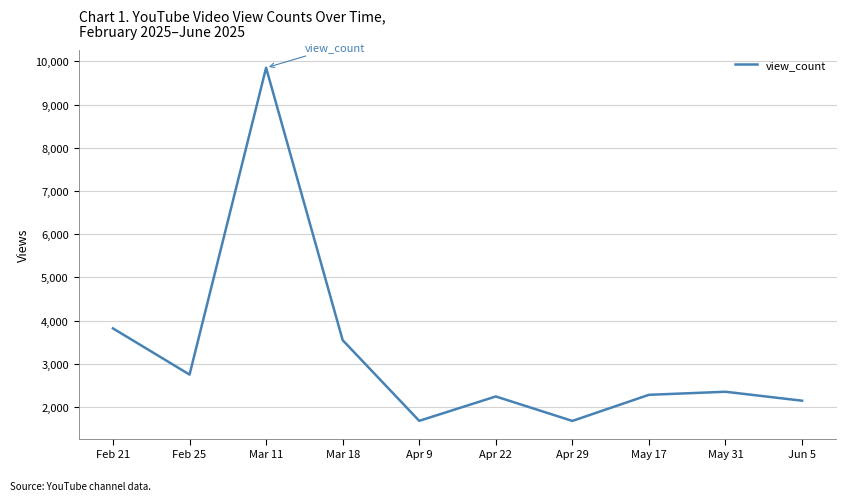

The chart shows a value of 2148 at Jun 5. True or false?

True